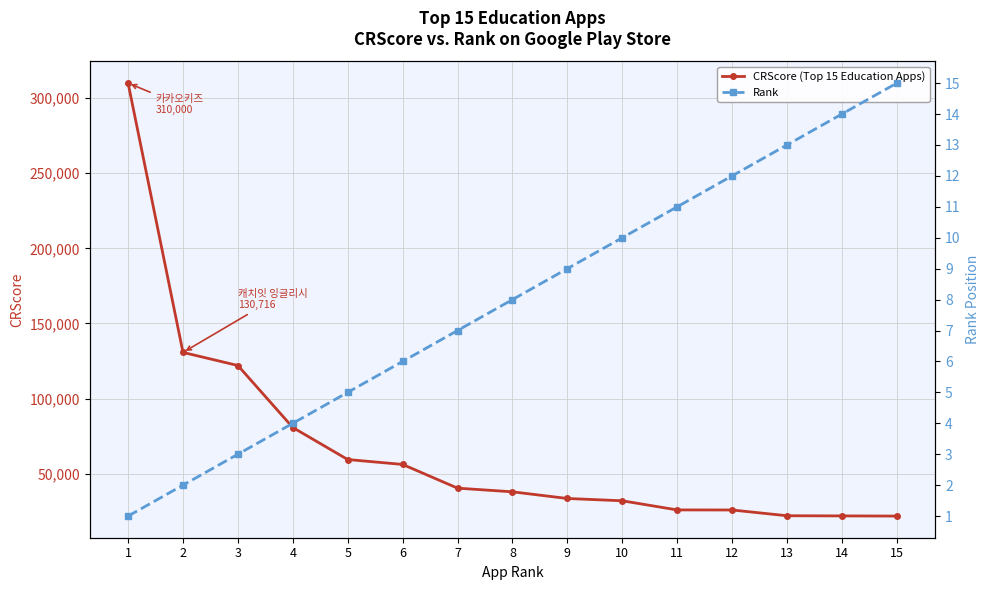

Reading left to right, list all the values displayed in this chart.

CRScore (Top 15 Education Apps): 310000	130716	121989	80707	59391	56135	40345	37898	33463	31932	25843	25804	21975	21863	21752
Rank: 1	2	3	4	5	6	7	8	9	10	11	12	13	14	15